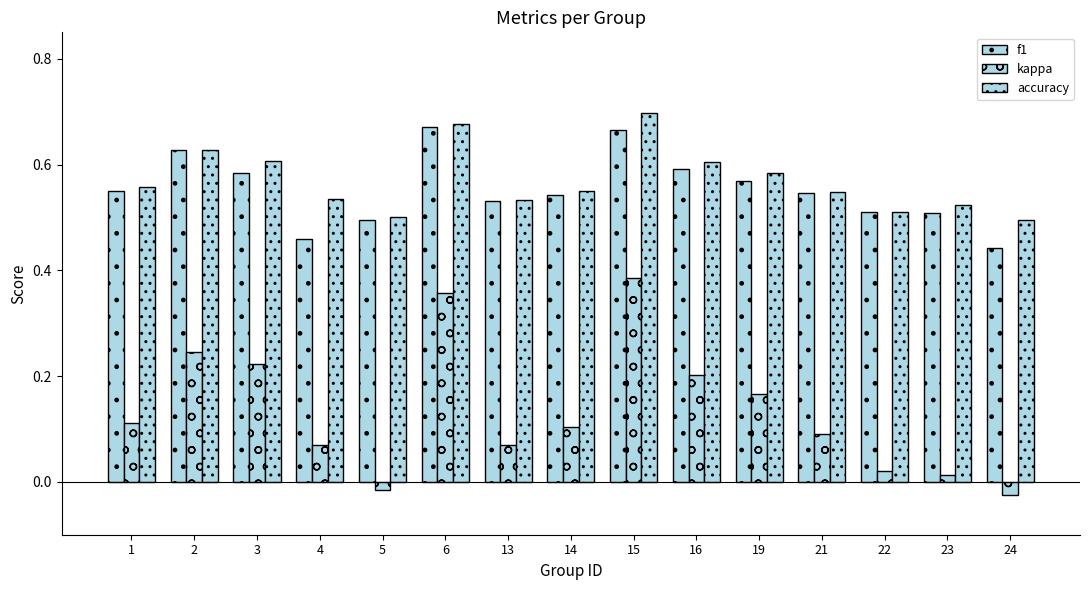

How many data points does each series have?

15